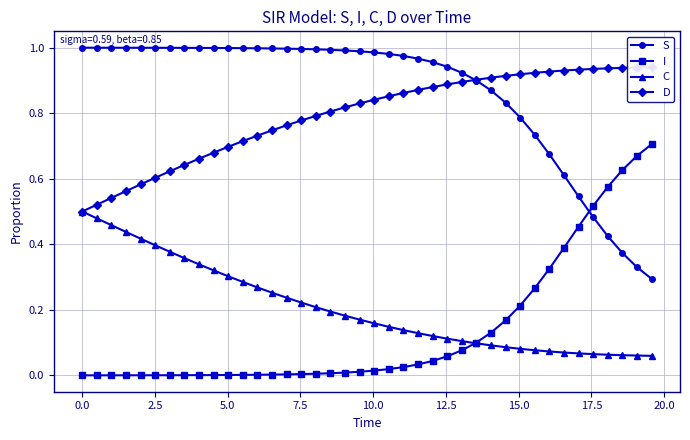

True or false: I and S cross at least once.

True